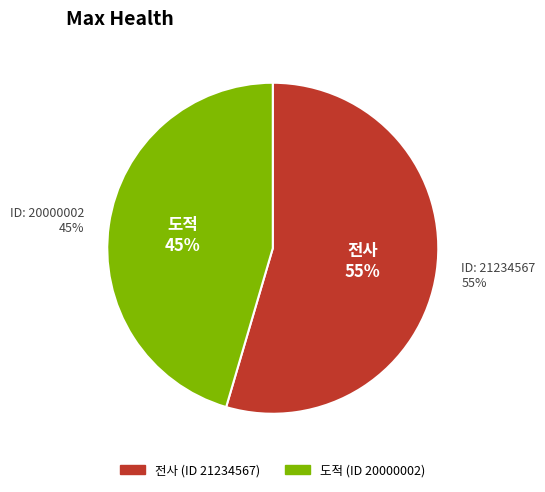

Which has a higher value, 21234567 or 20000002?

21234567